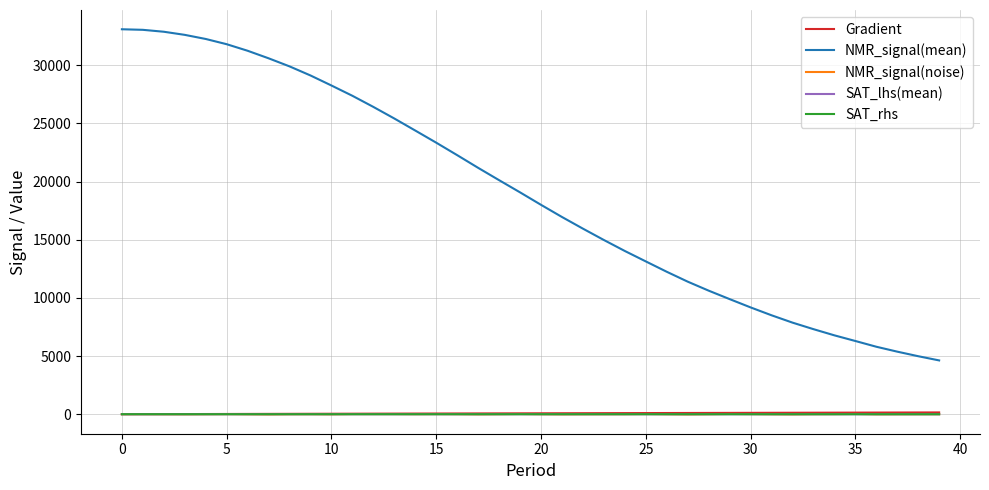

Does the chart have visible grid lines?

Yes